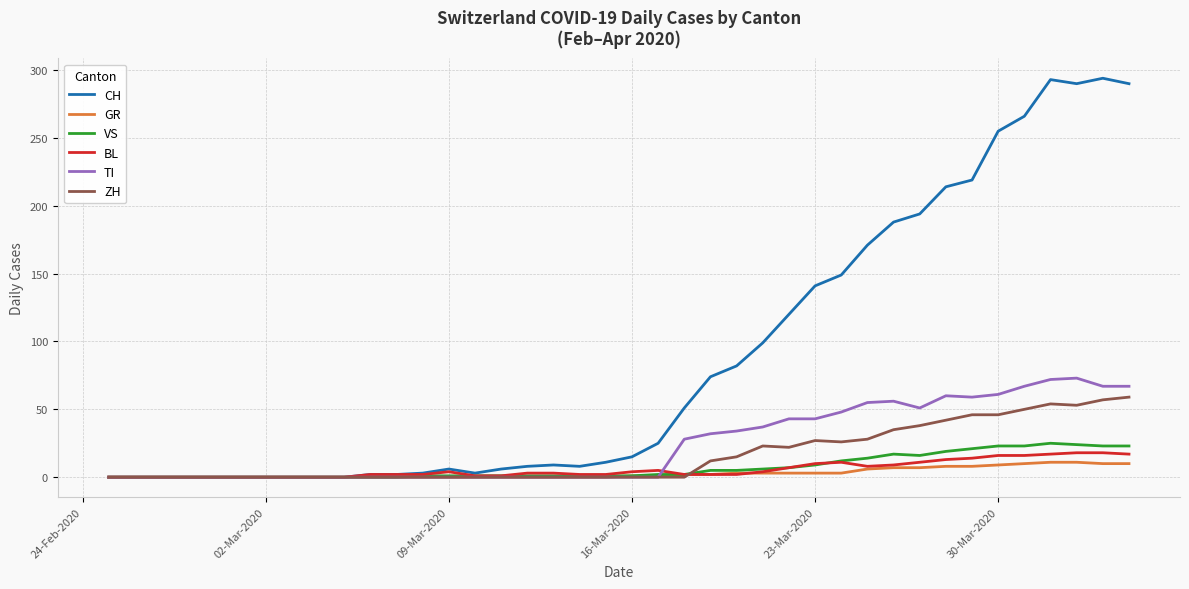

Which series has the largest range (max minus min)?

CH